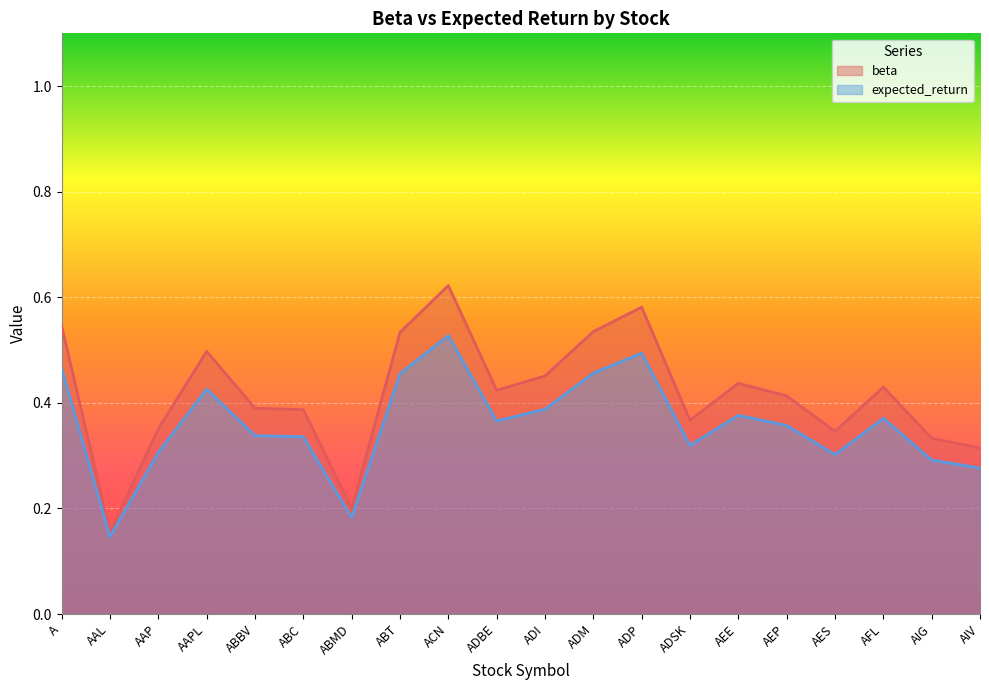

True or false: beta and expected_return intersect in this chart.

False